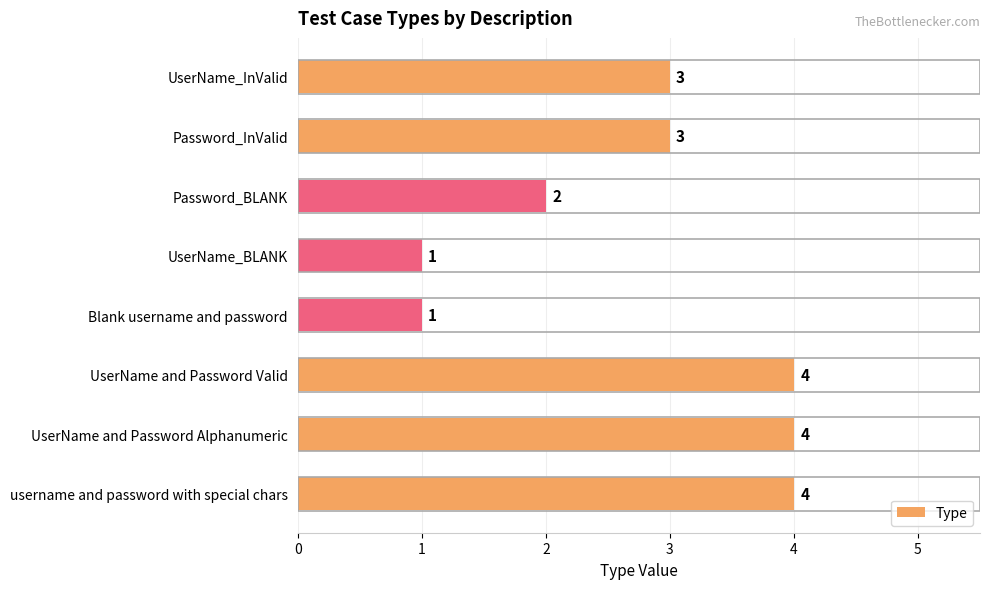

What is the label of the 4th bar from the top?

UserName_BLANK